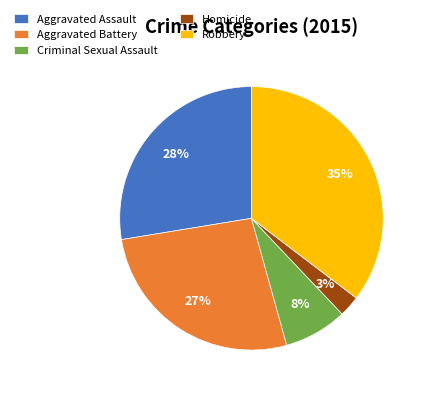

What is the smallest slice in the pie chart?

Homicide